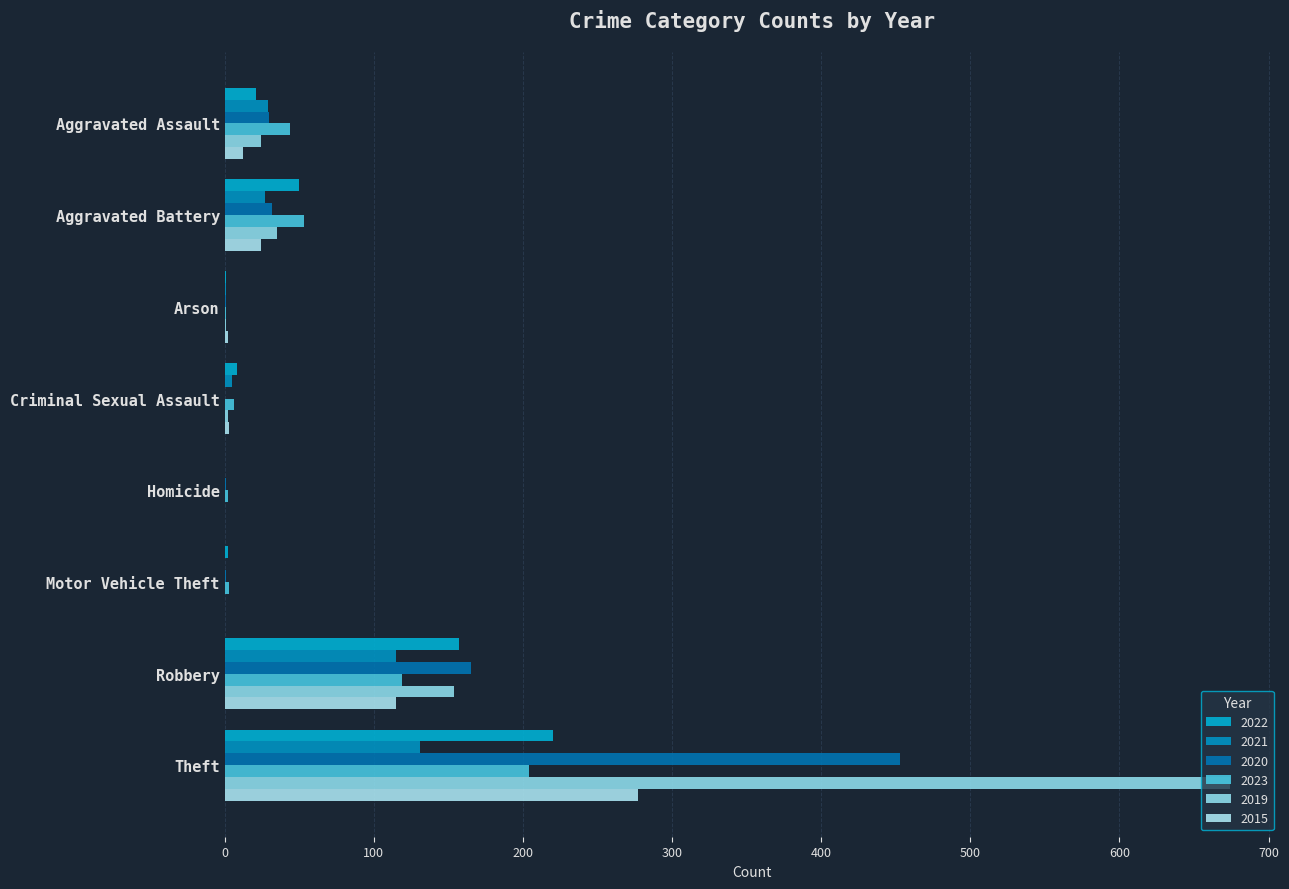

How many categories are shown in the chart?

8